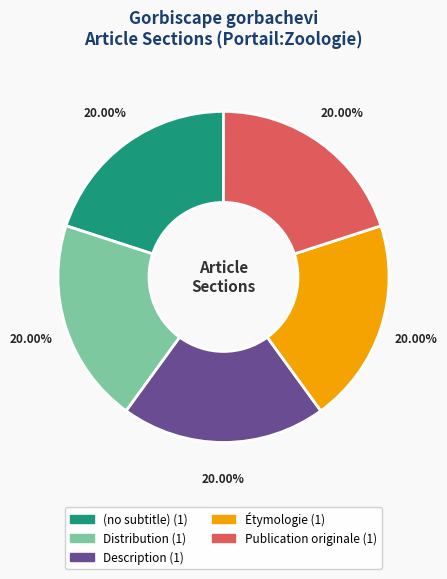

How much of the chart is everything except Description?

80.0%